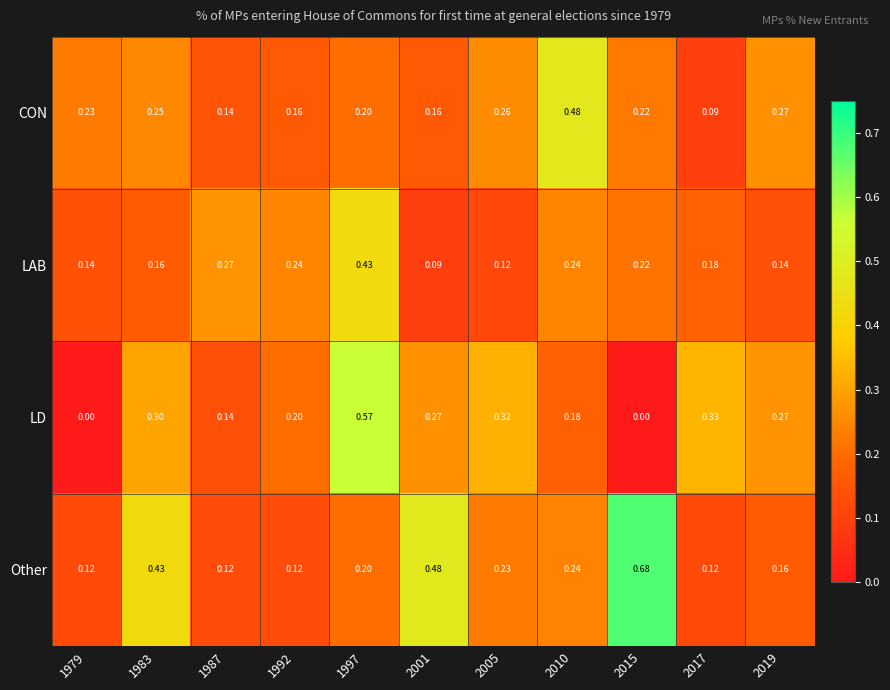

Which series has the largest total across all categories?

Other